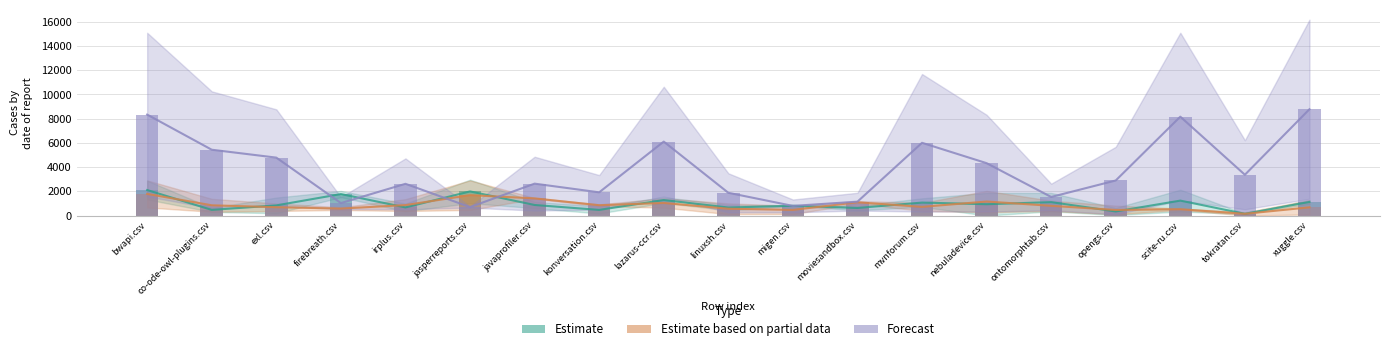

At which label does co-ode-owl-plugins.csv reach its minimum?

opengs.csv